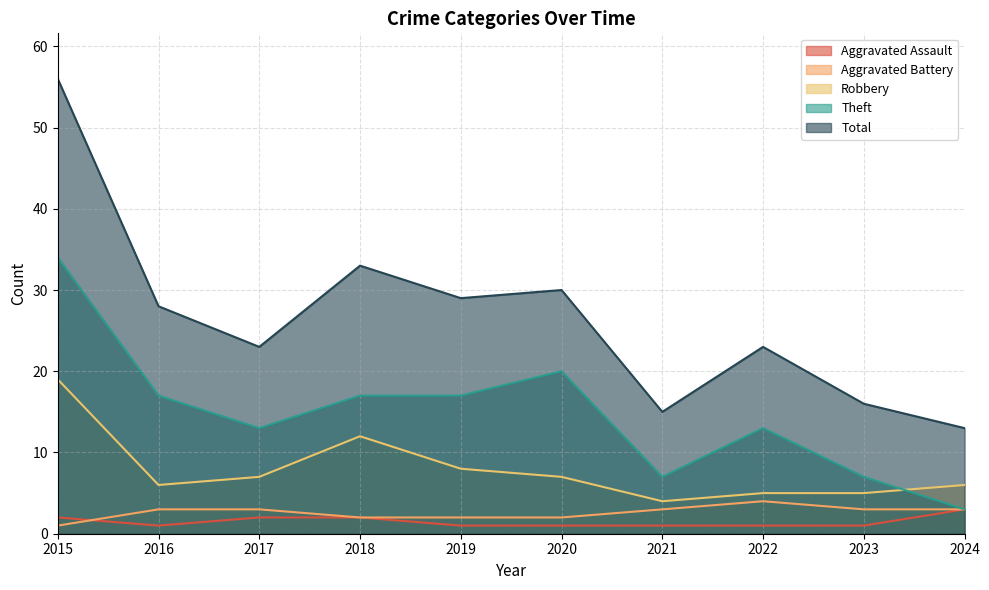

True or false: Aggravated Battery has more than 2 interior local peaks.

False